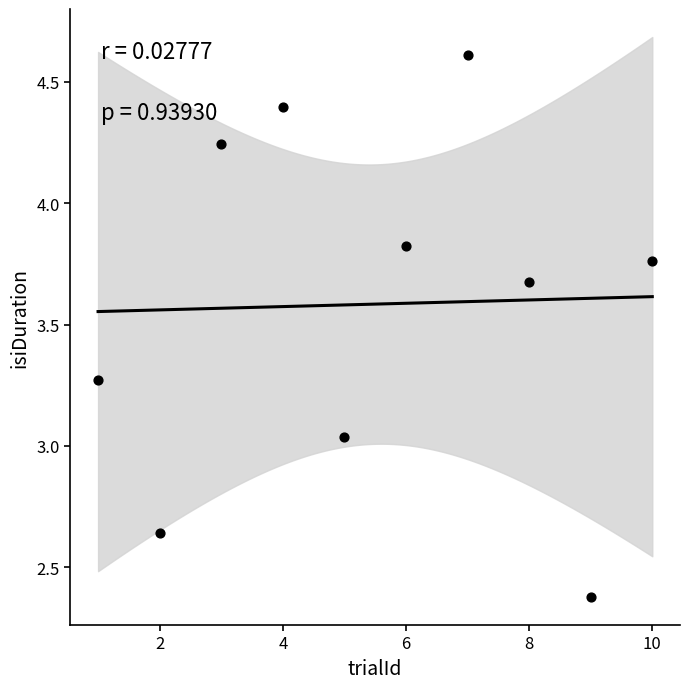

What is the average Y value?

3.6